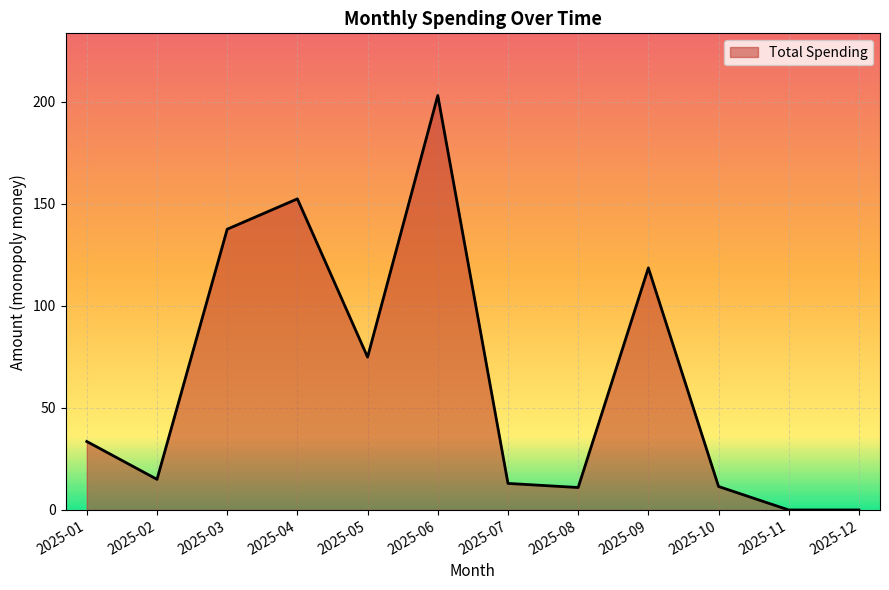

What is the average value?

64.2